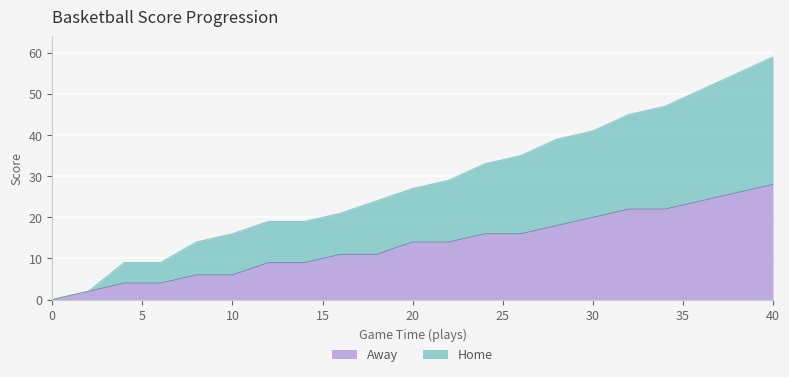

List the labels in order of Away value, largest first.

40, 38, 36, 32, 34, 30, 28, 24, 26, 20, 22, 16, 18, 12, 14, 8, 10, 4, 6, 2, 0